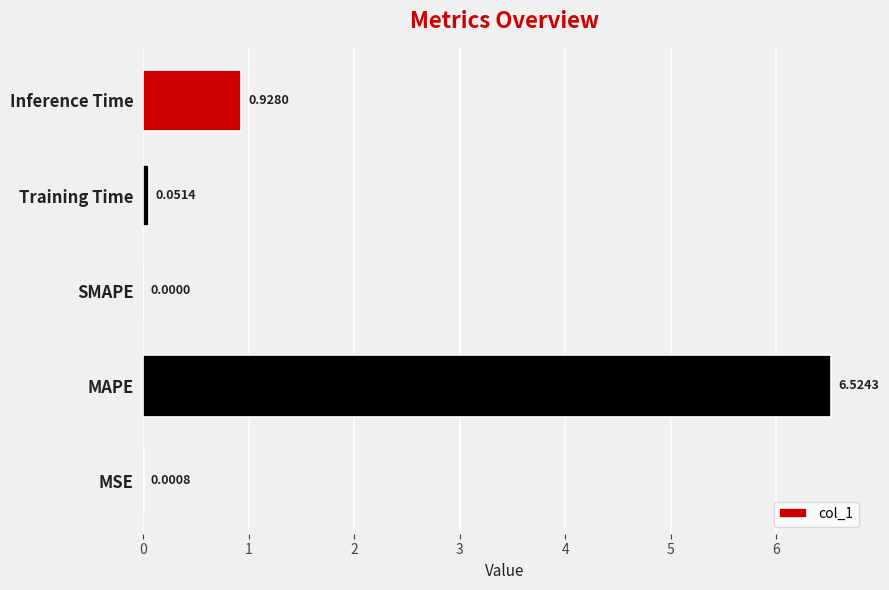

Which label corresponds to the largest value in the chart?

MAPE